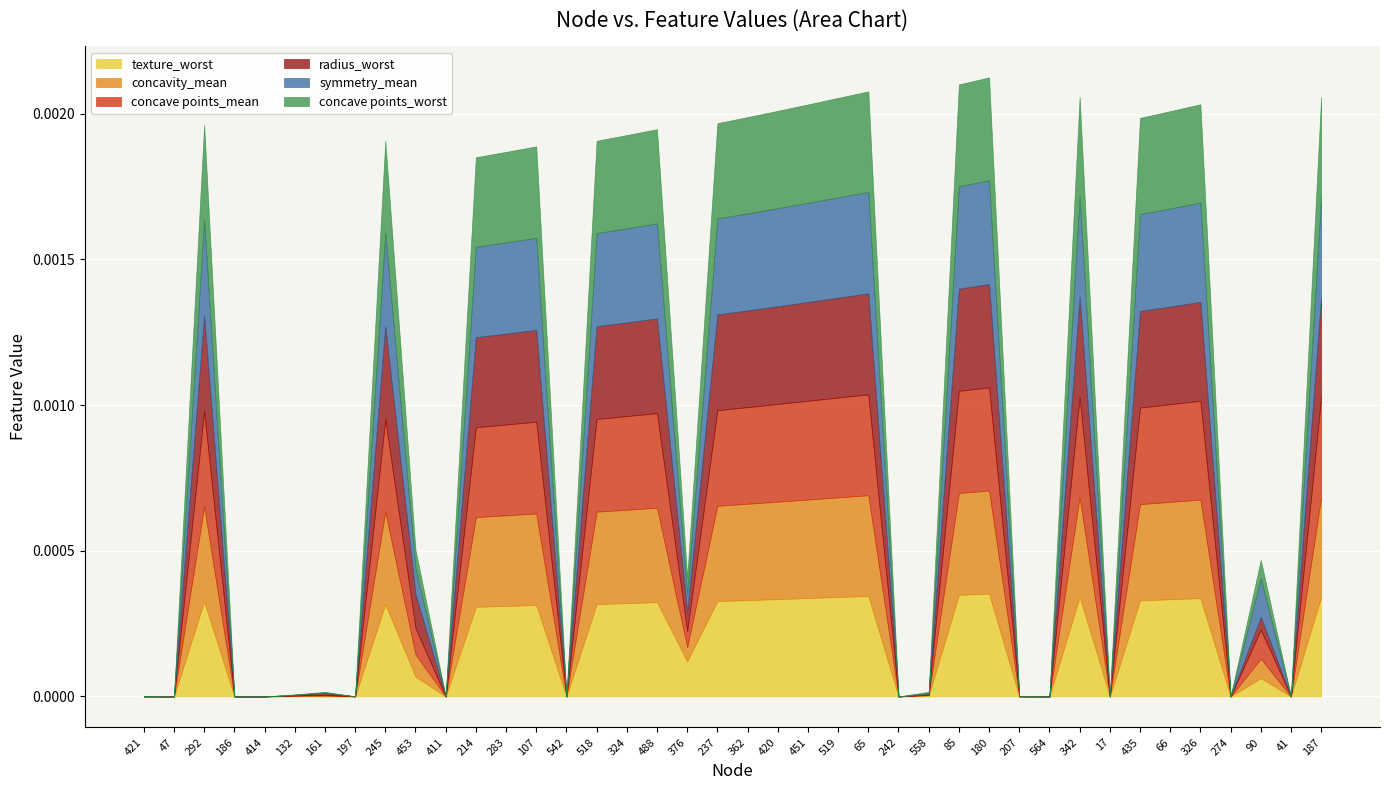

The texture_worst series shows 0.0 at 542. True or false?

True